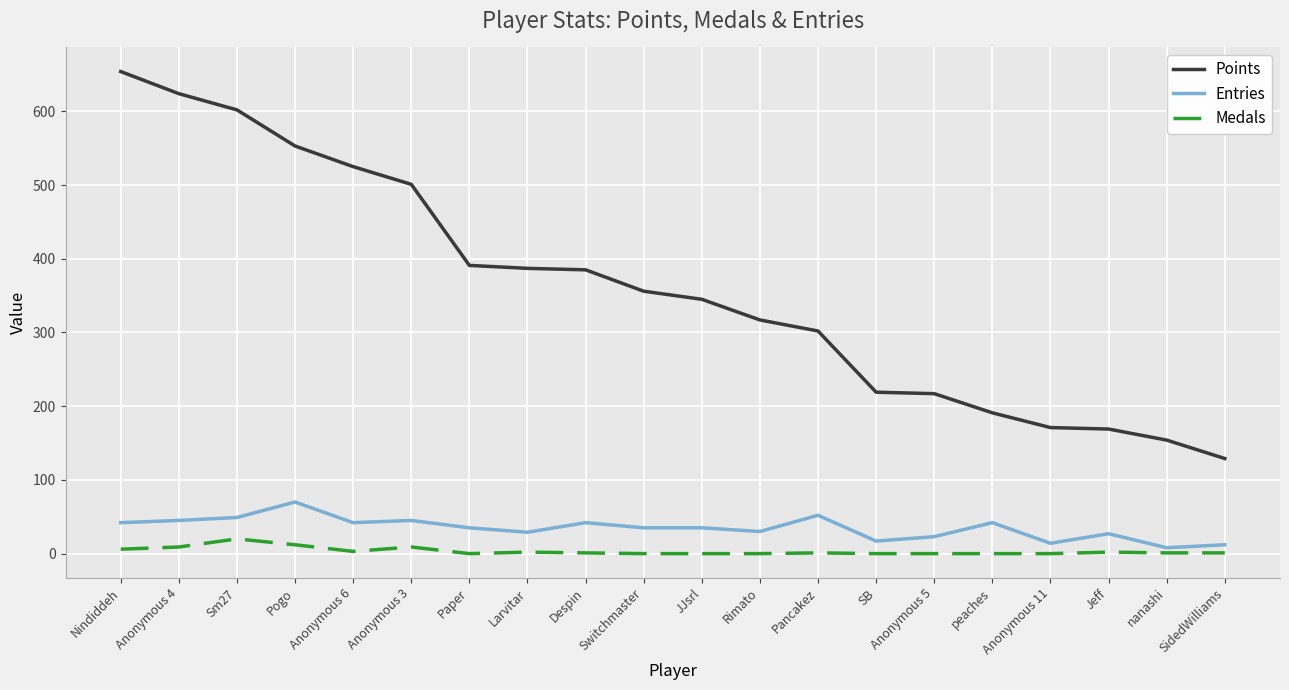

The value of Points at SidedWilliams is 174. True or false?

False